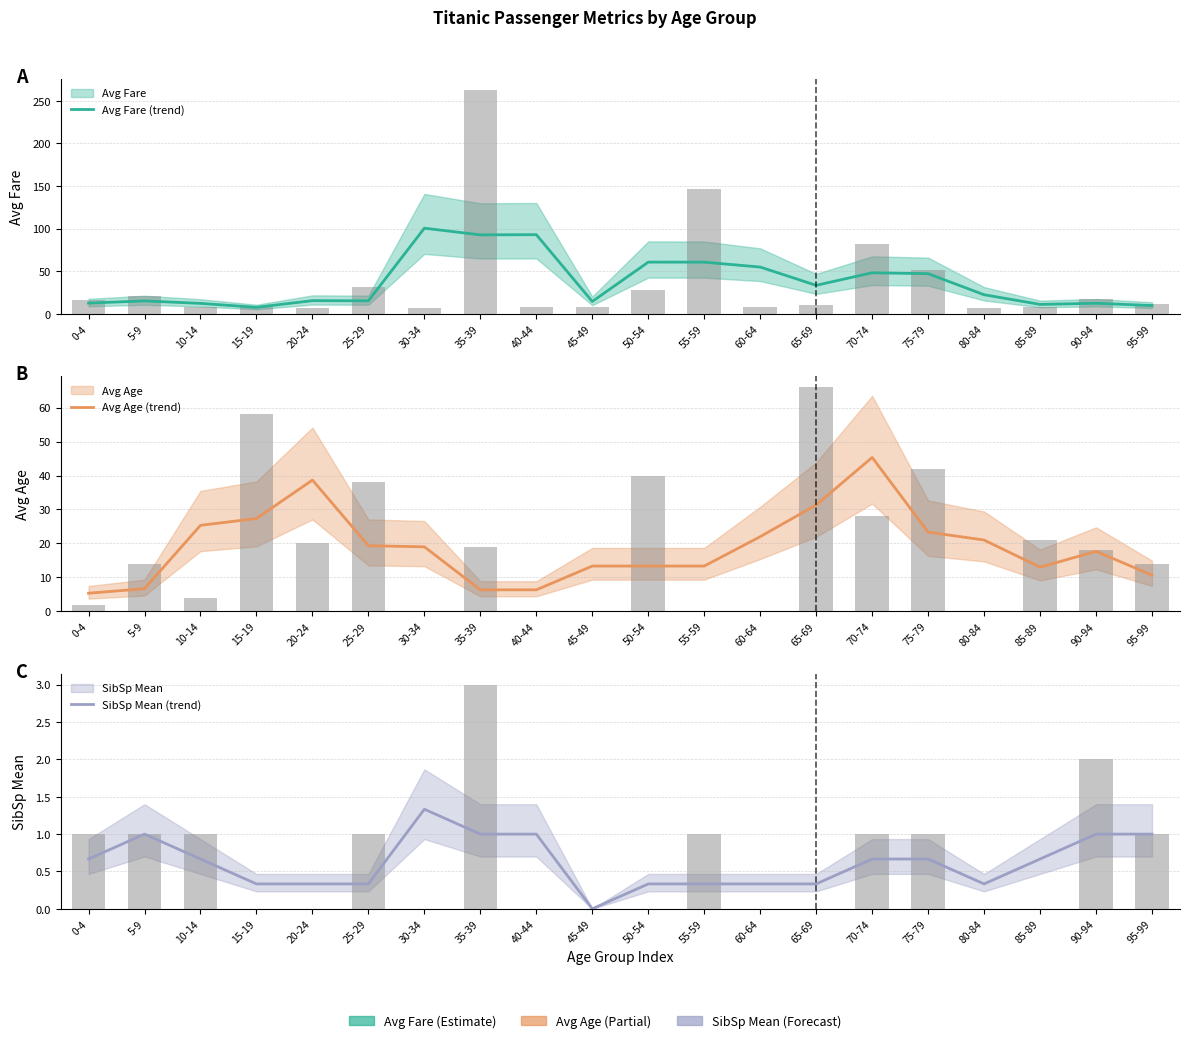

Does the chart contain any negative values?

No